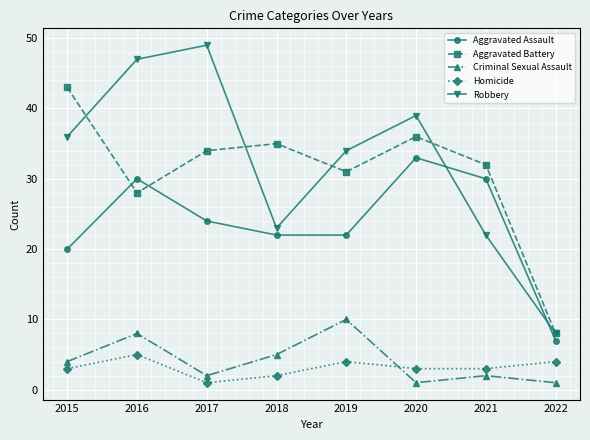

Is this an area chart (filled region under the line)?

No